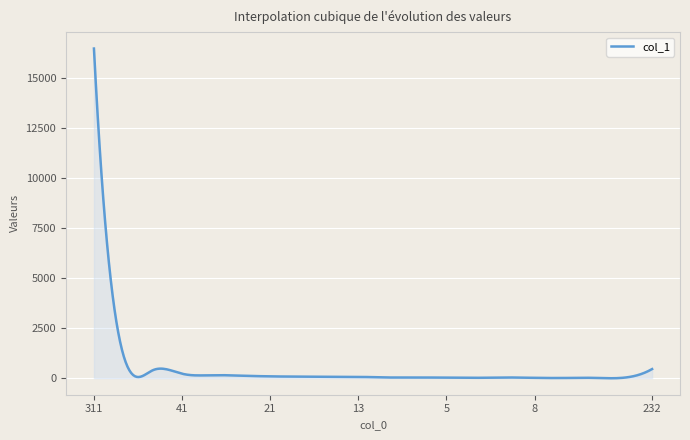

What is the maximum value shown in the chart?

16475.0